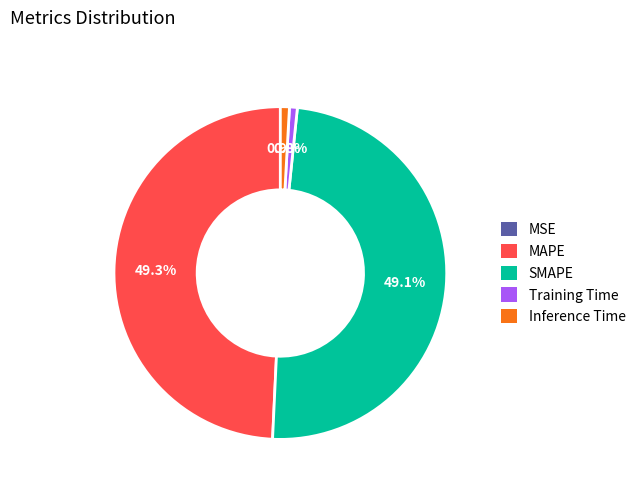

Does Training Time represent more than half of the total?

No